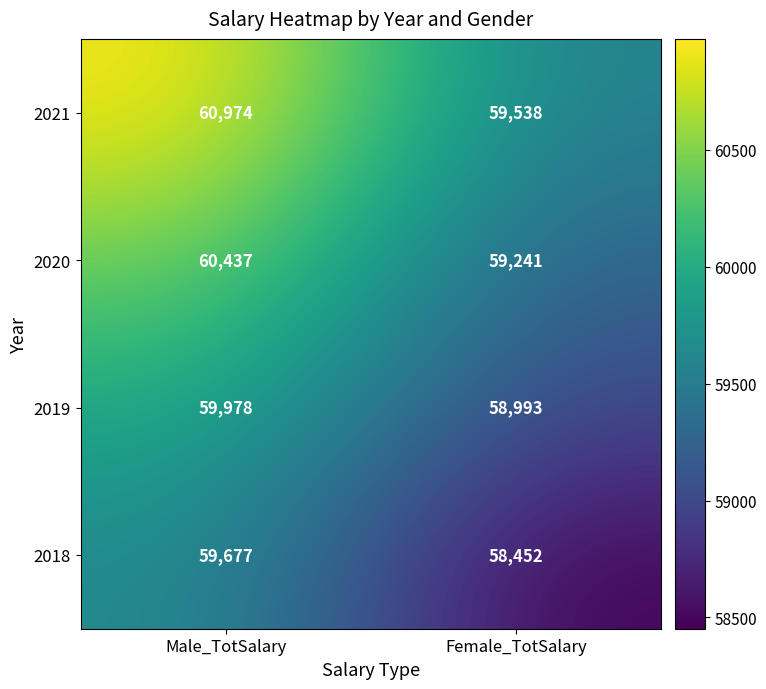

What is the minimum value shown in the chart?

58452